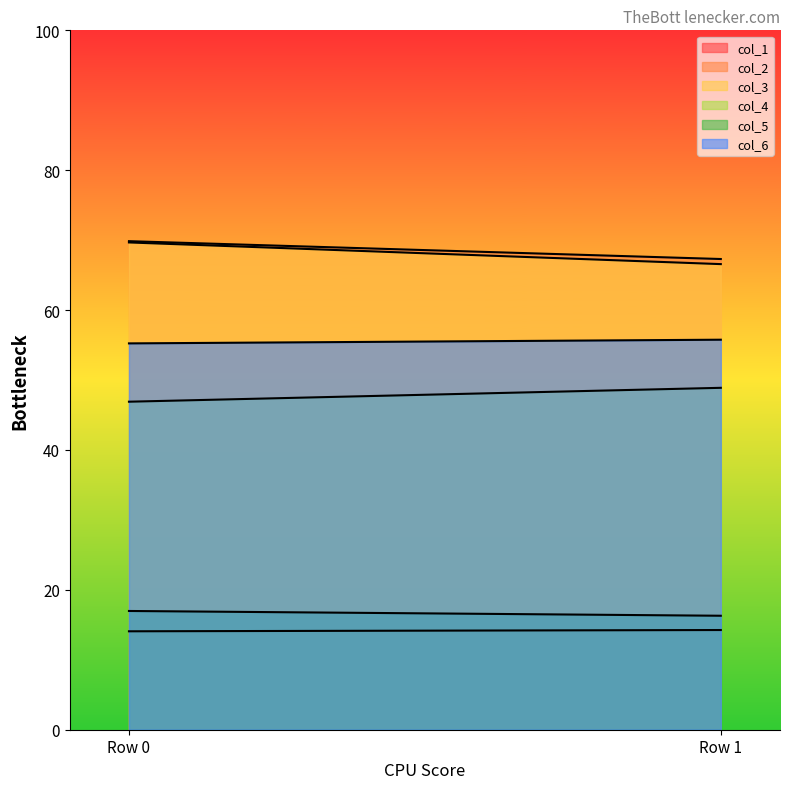

What is the difference between the col_6 values at Row 0 and Row 1?

0.5